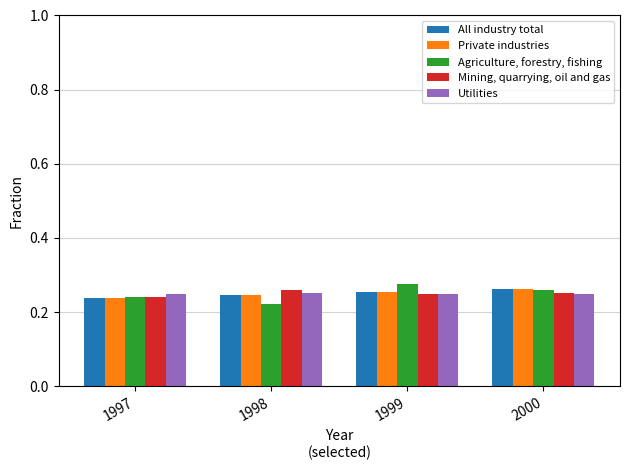

At which label is Agriculture, forestry, fishing closest to 0?

1998